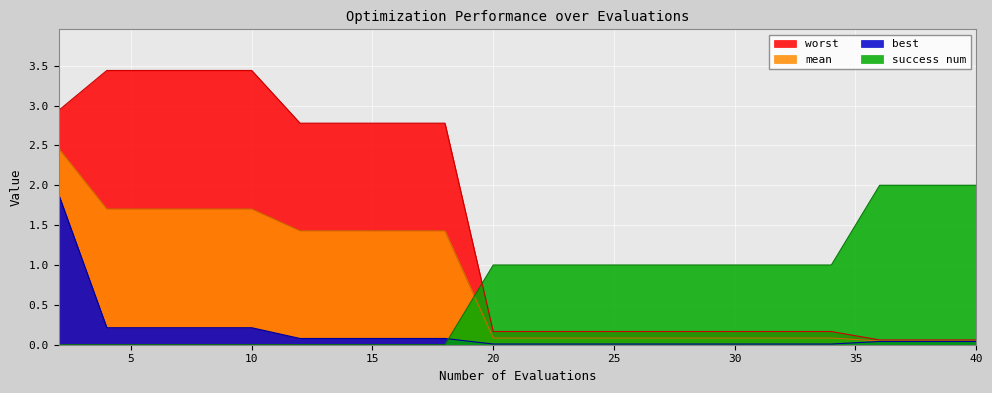

Rank the series by their maximum value, from highest to lowest.

worst, mean, success num, best